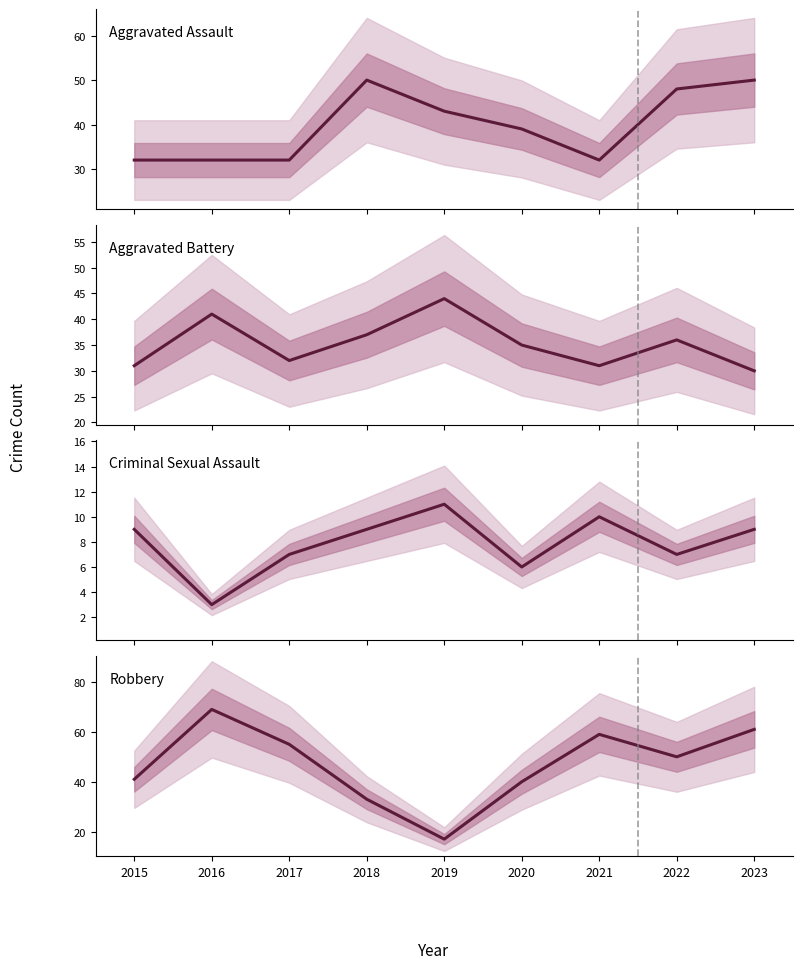

True or false: Robbery and Criminal Sexual Assault cross at least once.

False